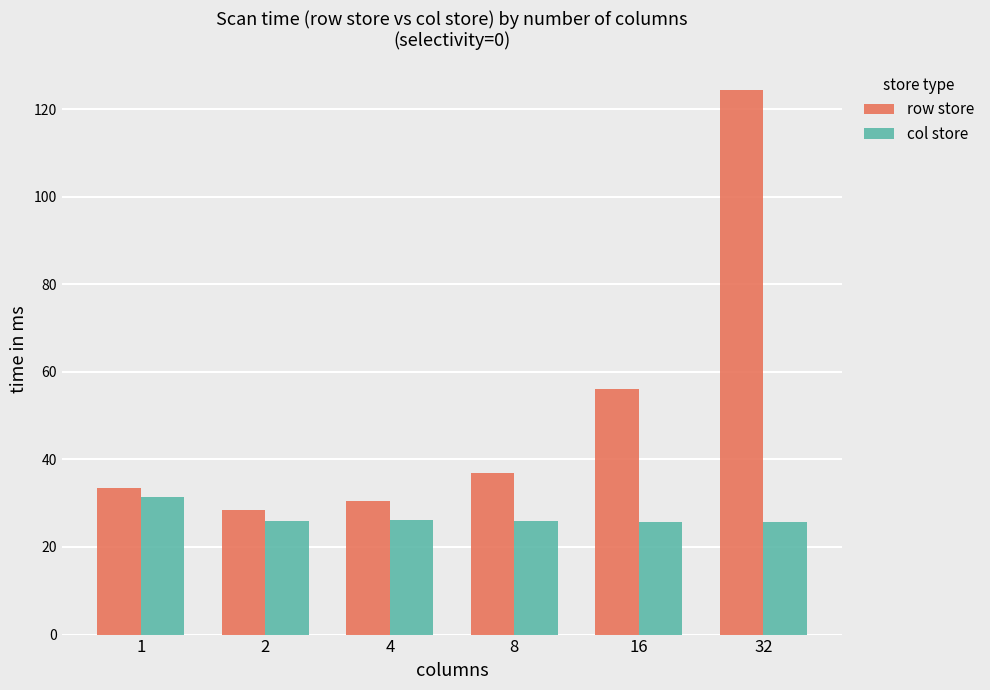

Which category has the highest value in the col store series?

1